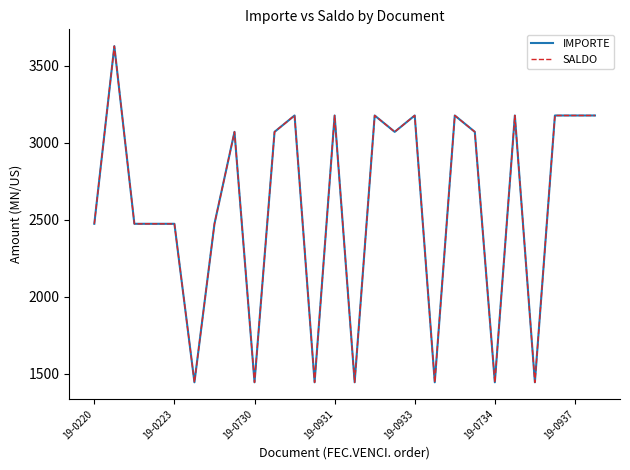

What is the value of the SALDO point at the 22nd from the left?

3177.7